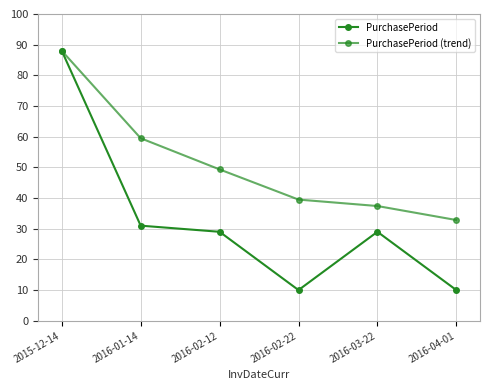

Rank the series at 2016-02-22 from highest to lowest value.

PurchasePeriod (trend), PurchasePeriod